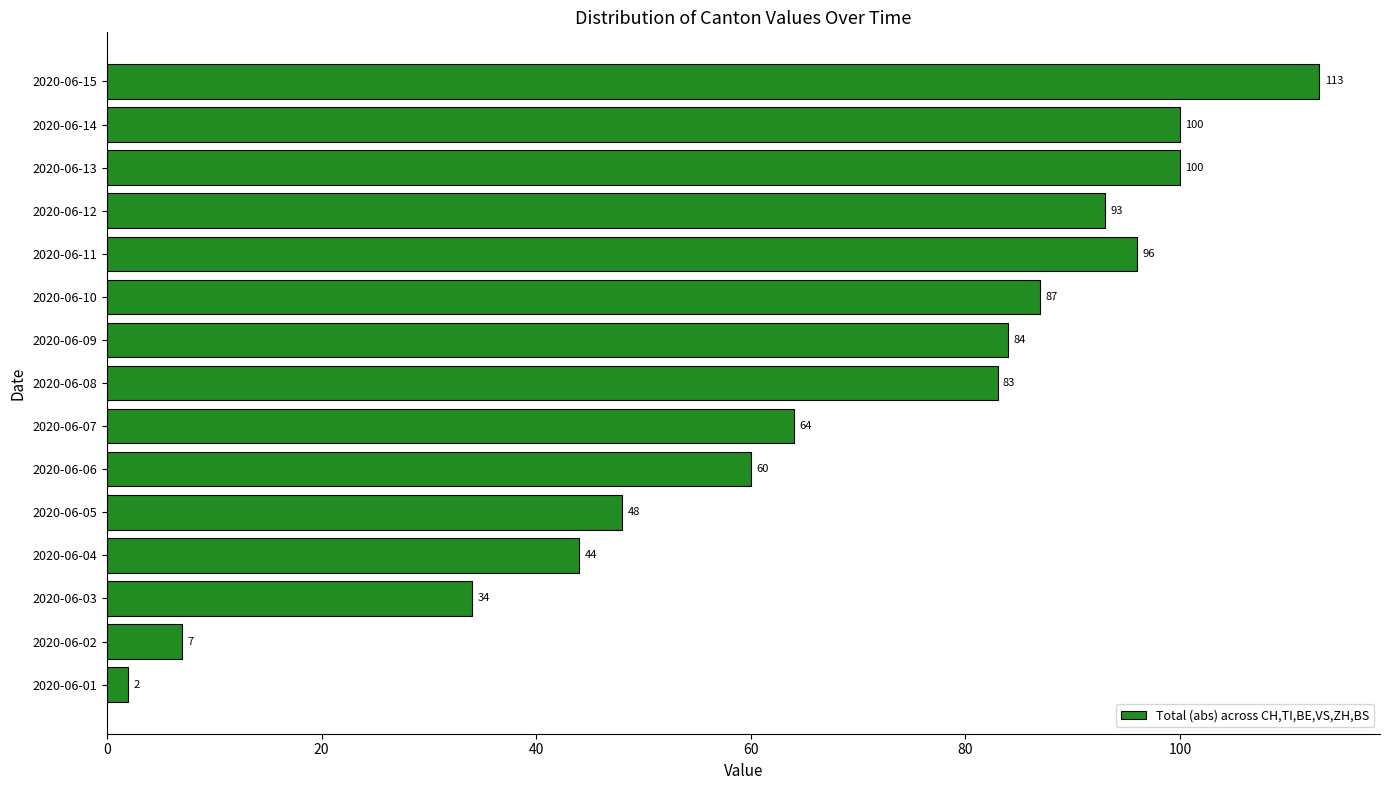

How many data points are less than 83?

7